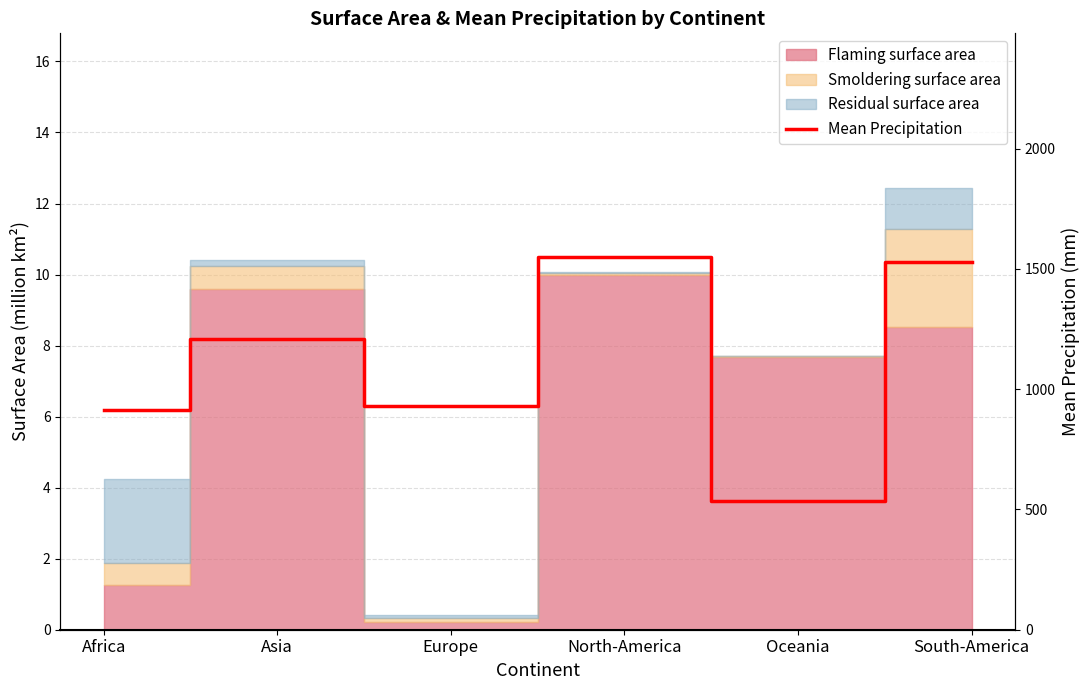

Reading left to right, transcribe all the data shown in this chart.

915.1	1209.0	929.4	1549.5	534.0	1530.6